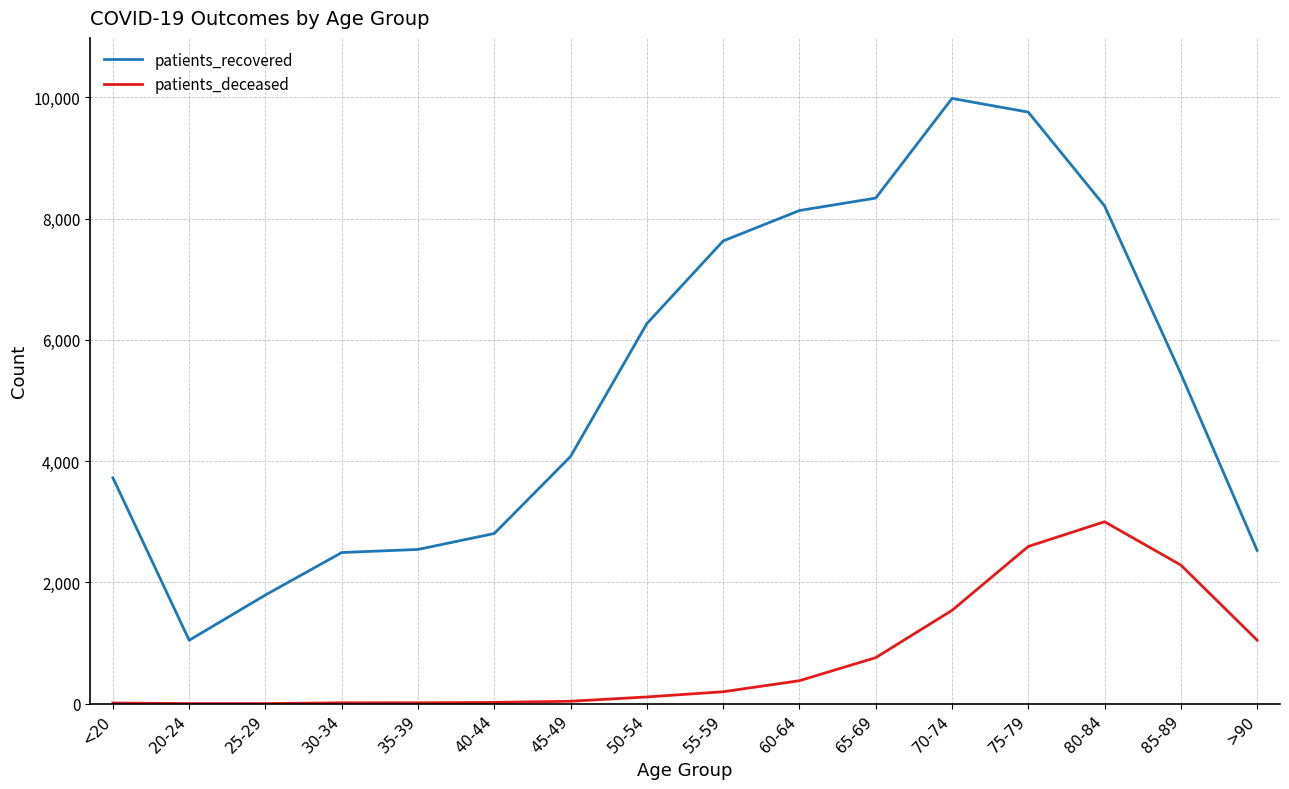

How many lines are shown in the chart?

2